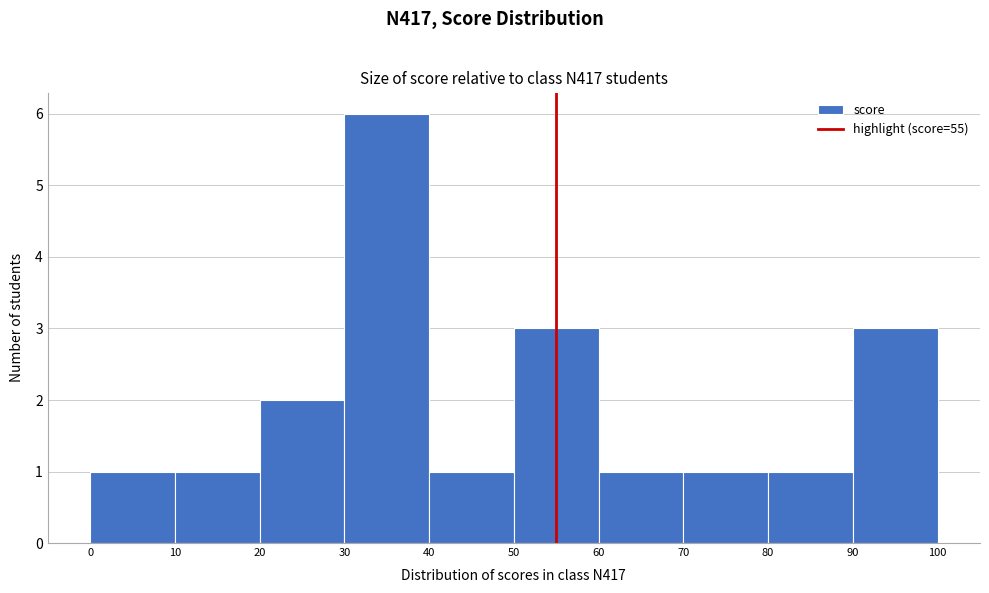

Reading left to right, transcribe this chart: for each bar, give the range it covers on the x-axis and its height. The values are not printed on the chart, so give them approximately, as read against the axis.

0 to 10: 1
10 to 20: 1
20 to 30: 2
30 to 40: 6
40 to 50: 1
50 to 60: 3
60 to 70: 1
70 to 80: 1
80 to 90: 1
90 to 100: 3